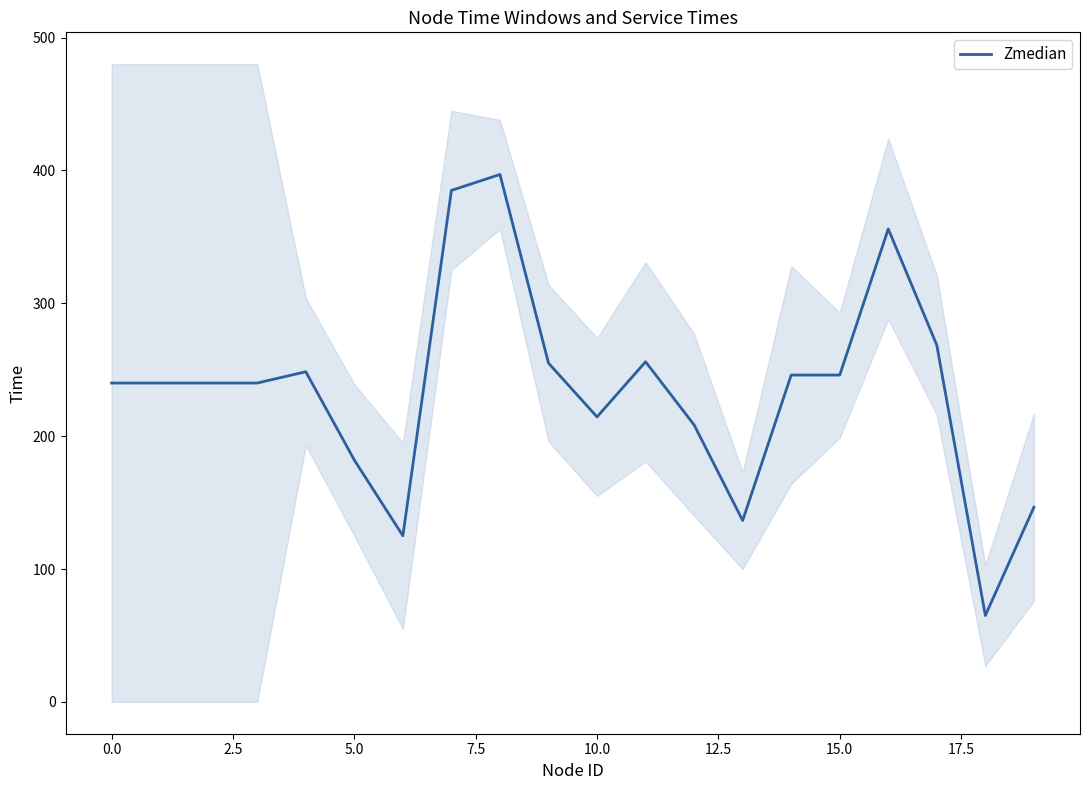

What is the difference between the second highest and minimum values?

320.0